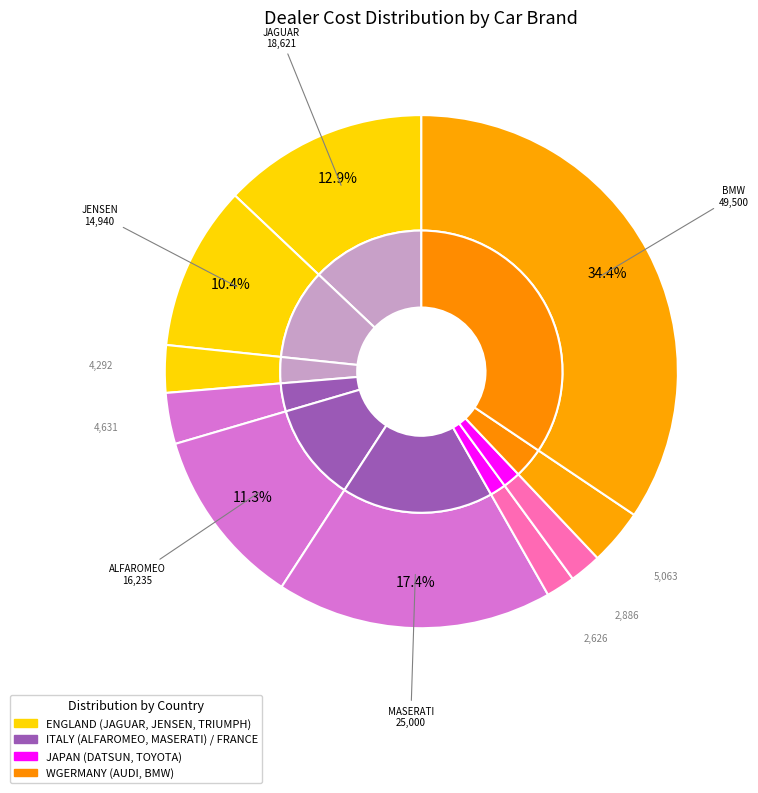

The MASERATI slice represents 9% of the pie. True or false?

False